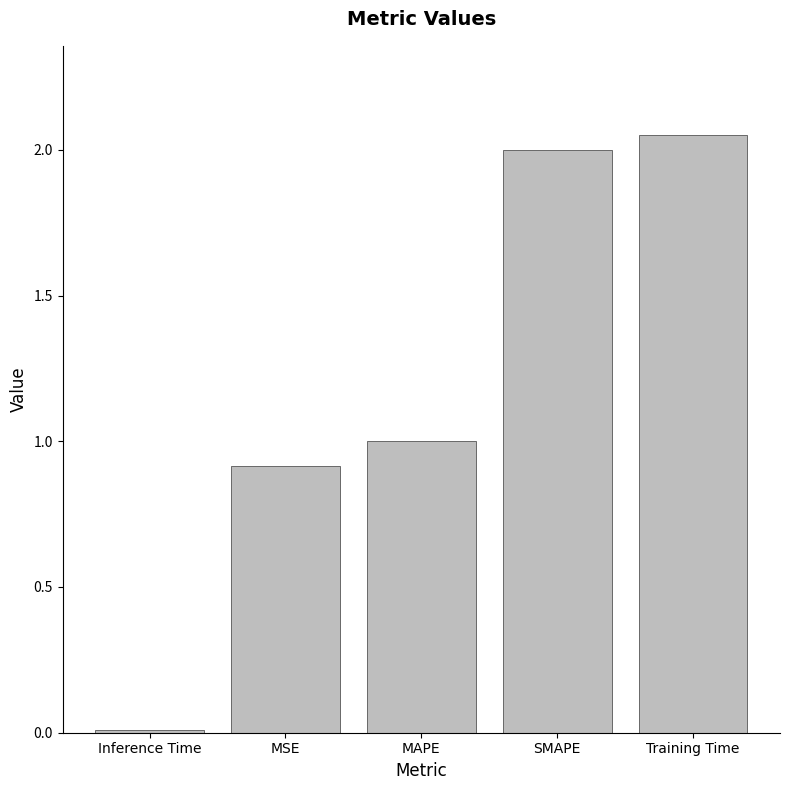

How many data points are less than 1?

2